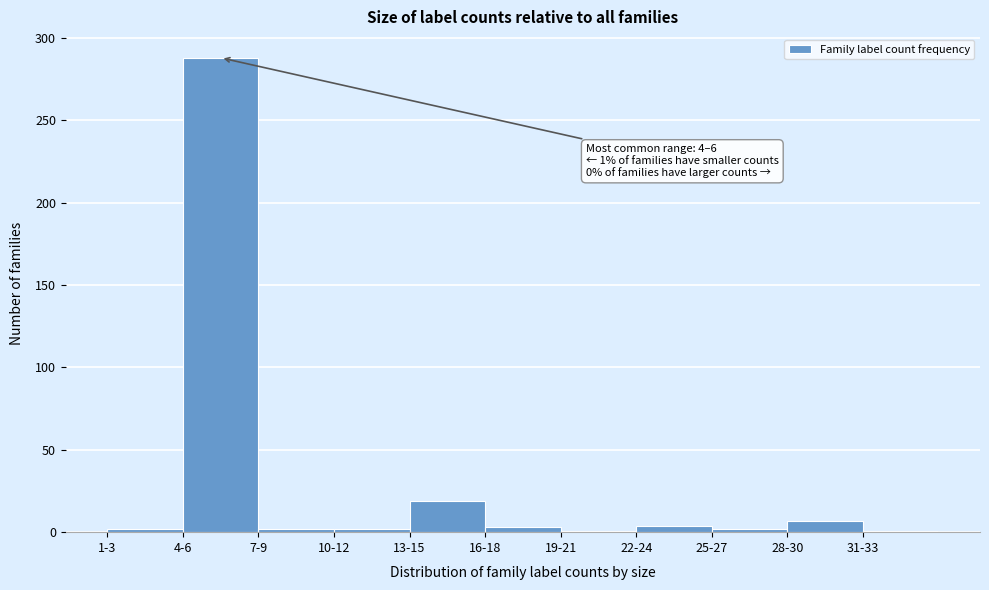

What is the label of the 8th bar from the right?

10-12